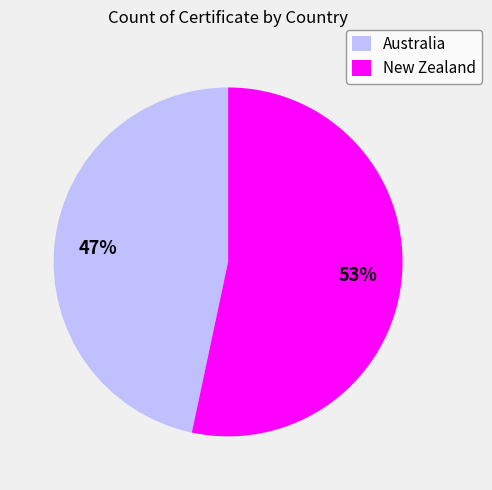

Count the number of slices in the pie.

2